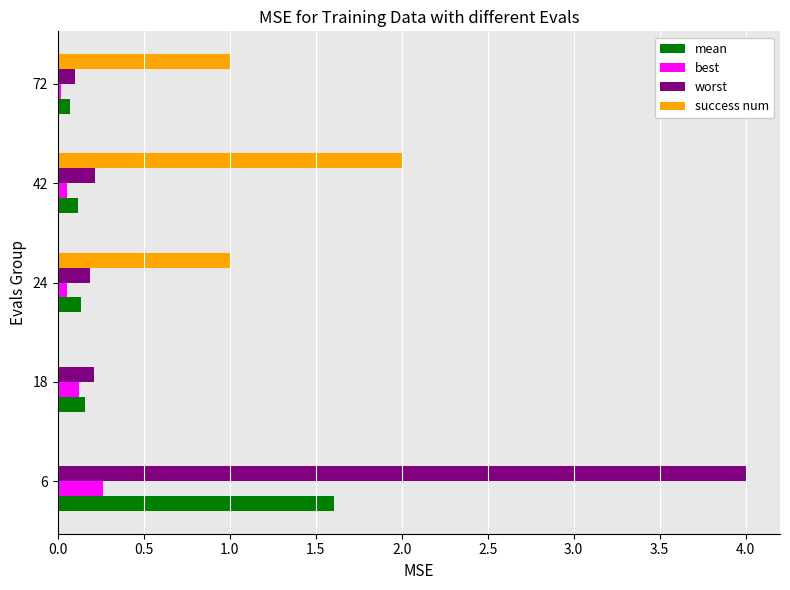

Between 18 and 42, which series saw the biggest shift?

success num